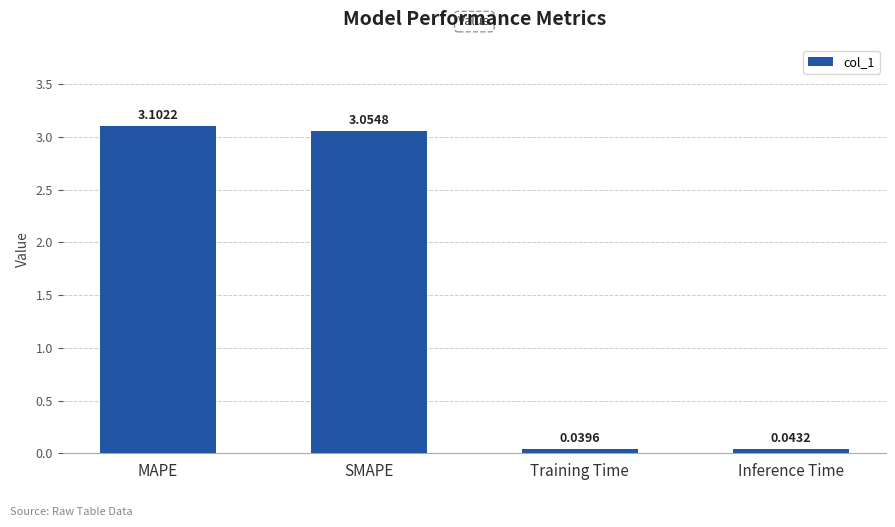

What is the difference between the second highest and minimum values?

3.0